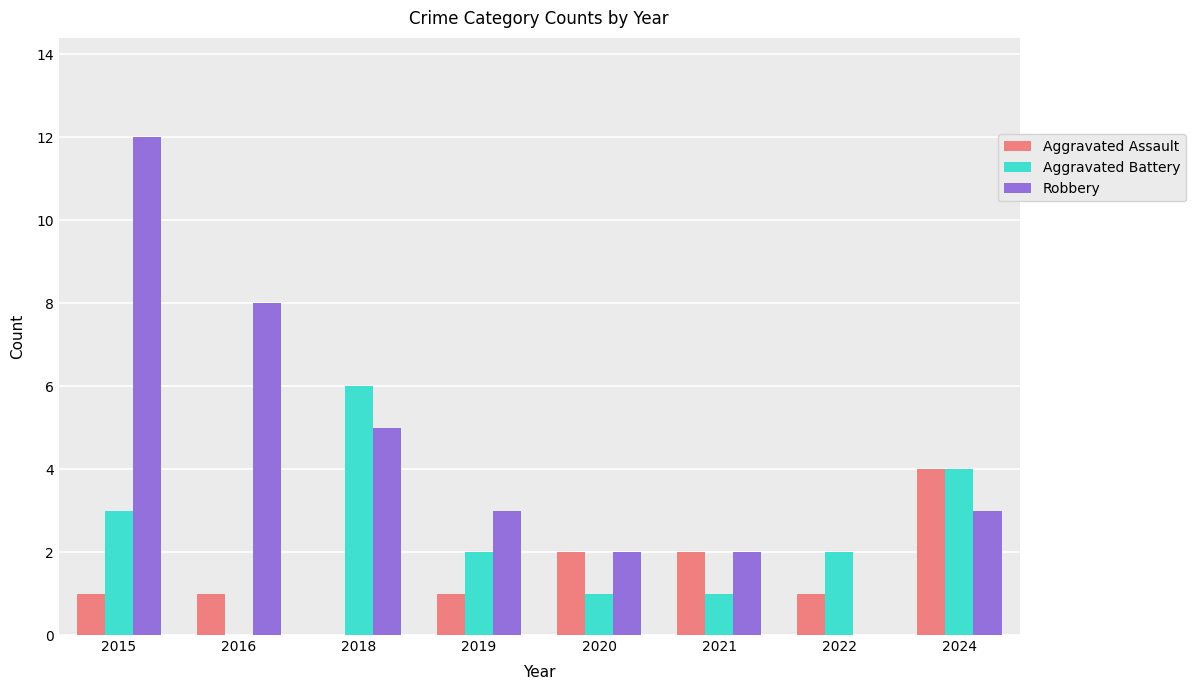

Which series has the largest range (max minus min)?

Robbery